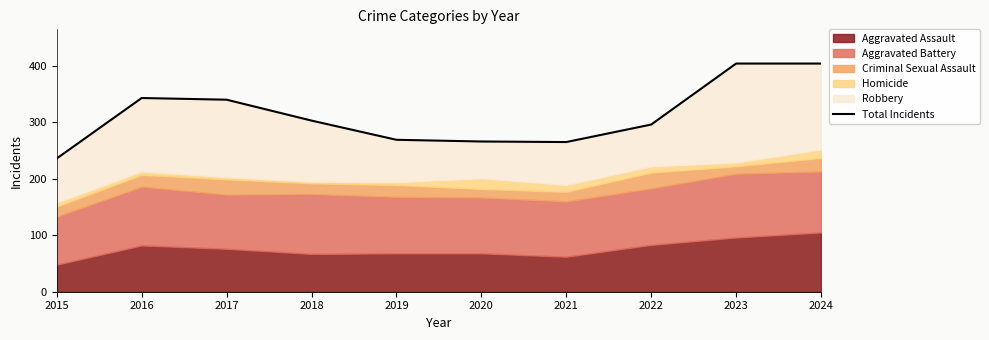

At which category does the chart reach its minimum across all series?

2015